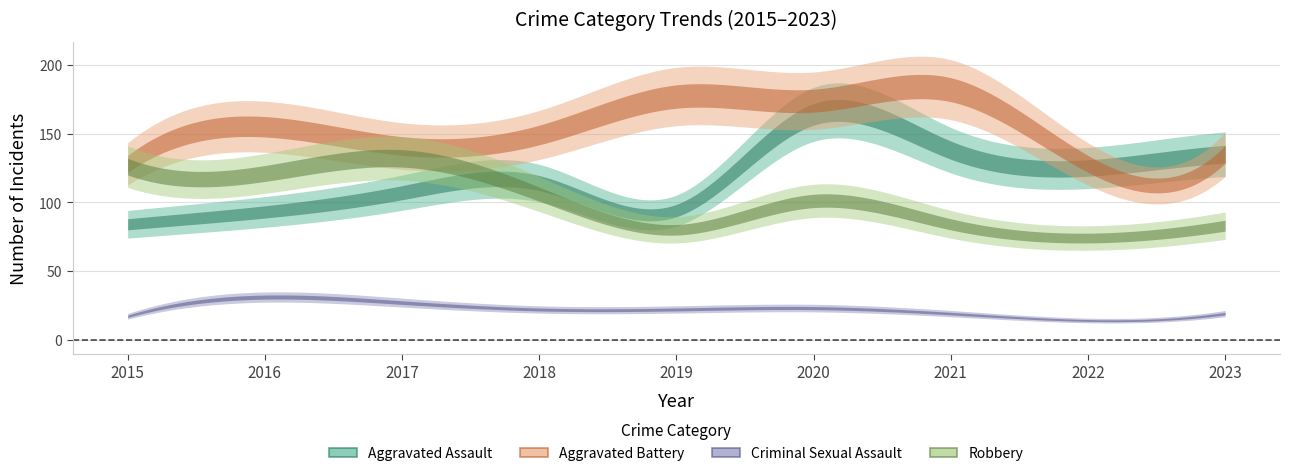

What is the sum of the Robbery values at 2019 and 2022?

154